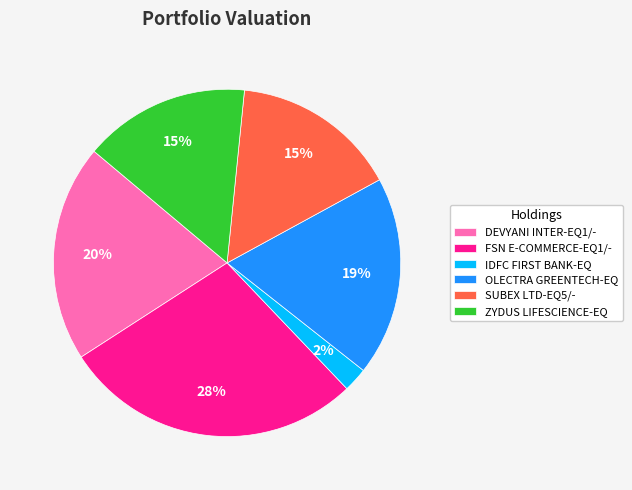

Is FSN E-COMMERCE-EQ1/- the majority of the pie?

No